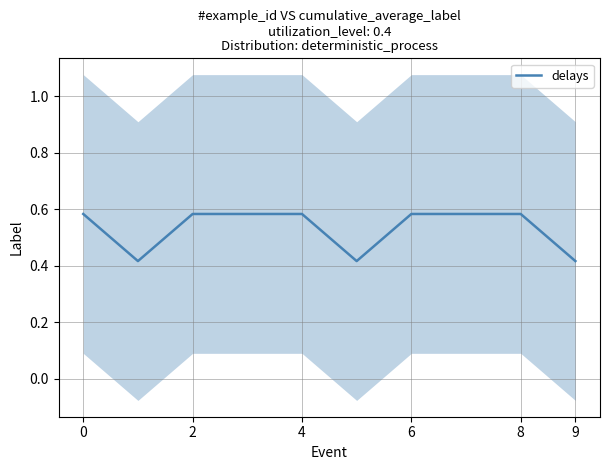

Is it true that delays equals 0.9 at 8?

False